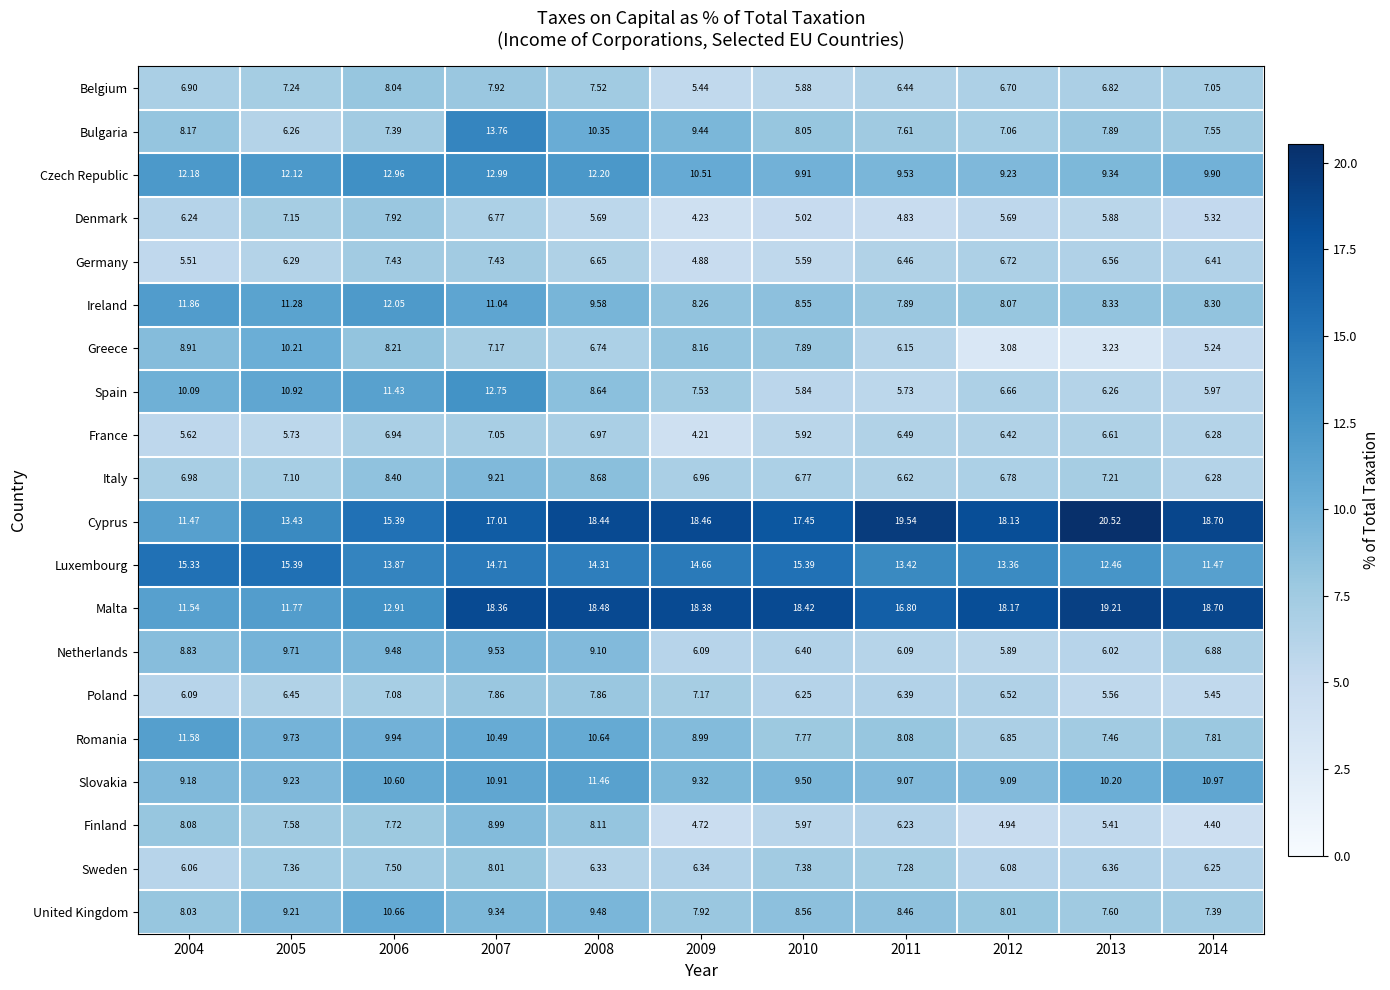

Between 2005 and 2007, which series saw the biggest shift?

Bulgaria